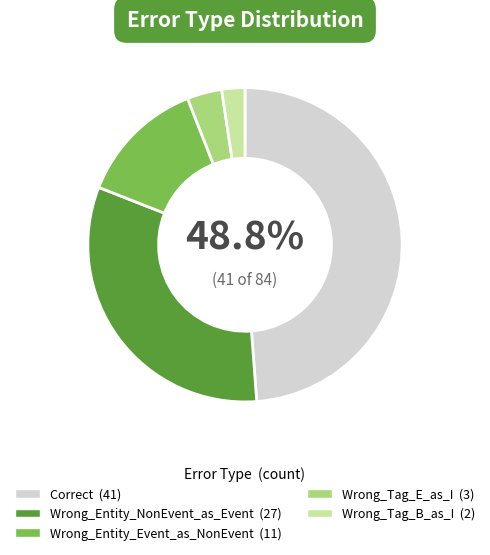

How many segments does this pie chart have?

5